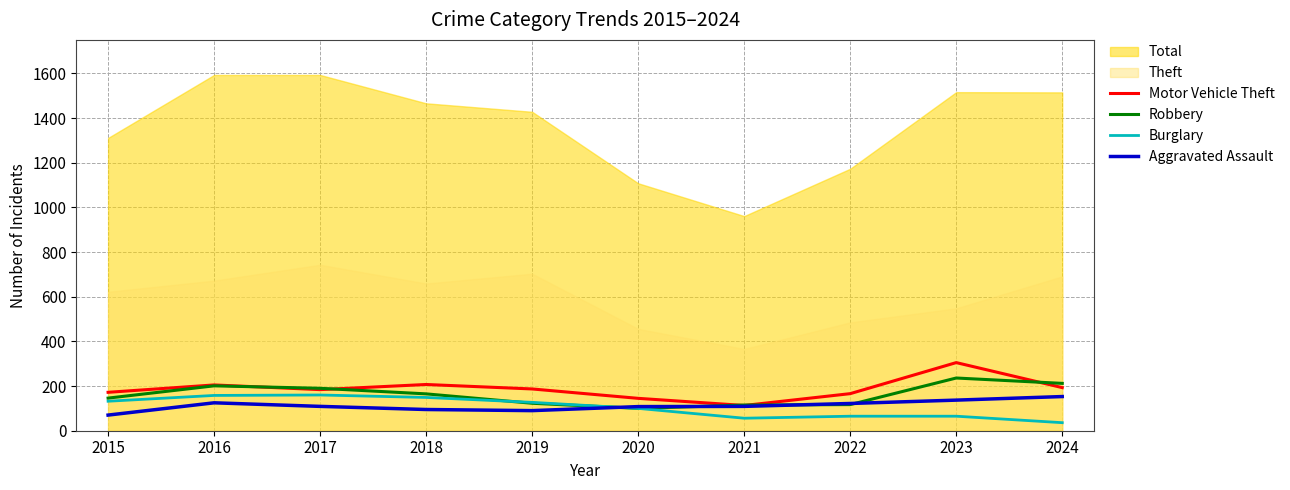

What is the smallest value displayed?

36